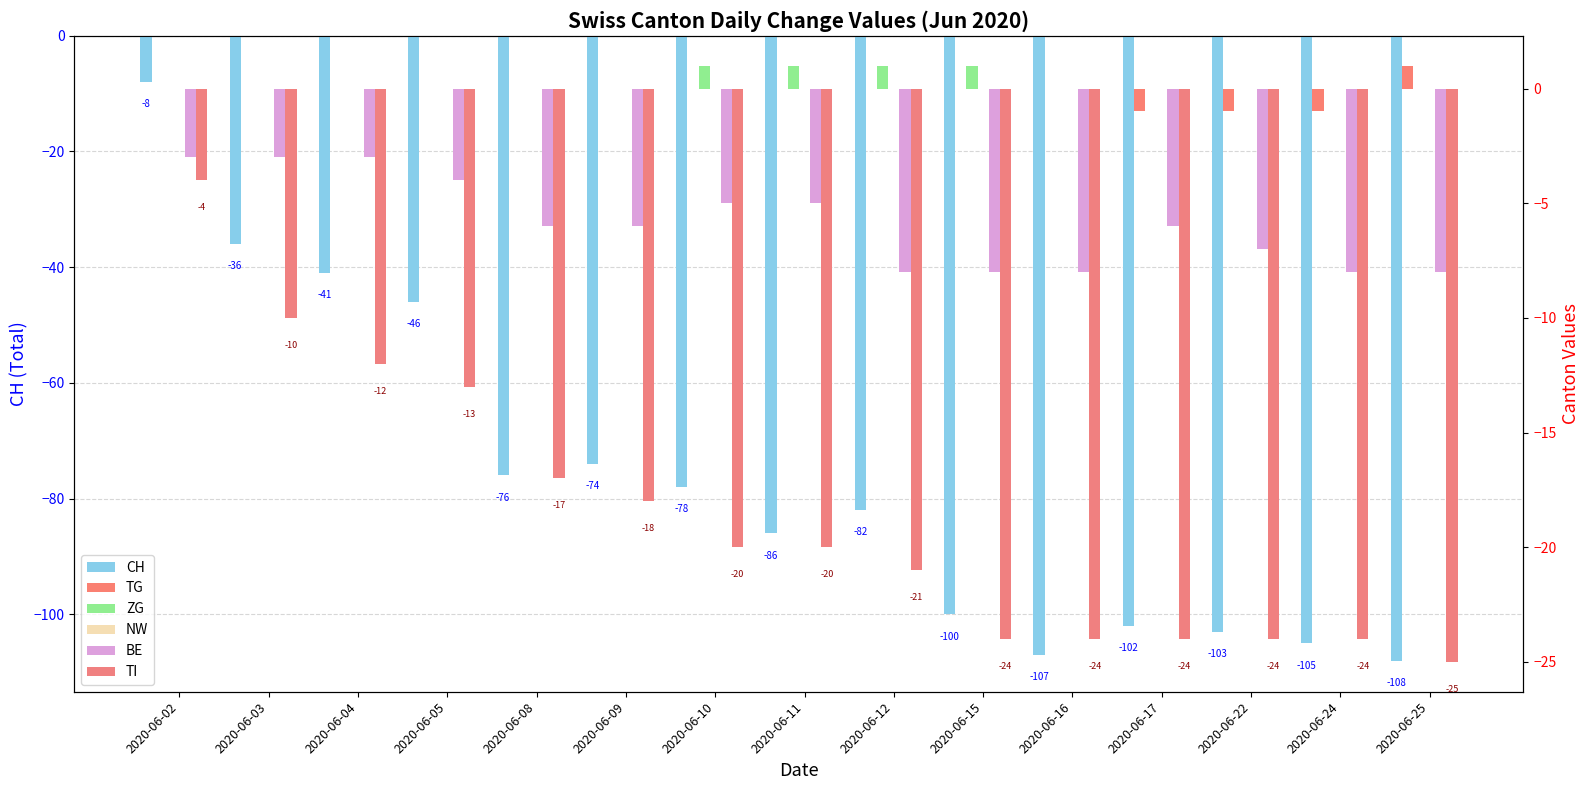

Reading right to left, what are all the values shown in this chart?

CH: 2020-06-25=-108	2020-06-24=-105	2020-06-22=-103	2020-06-17=-102	2020-06-16=-107	2020-06-15=-100	2020-06-12=-82	2020-06-11=-86	2020-06-10=-78	2020-06-09=-74	2020-06-08=-76	2020-06-05=-46	2020-06-04=-41	2020-06-03=-36	2020-06-02=-8
TG: 2020-06-25=1	2020-06-24=-1	2020-06-22=-1	2020-06-17=-1	2020-06-16=0	2020-06-15=0	2020-06-12=0	2020-06-11=0	2020-06-10=0	2020-06-09=0	2020-06-08=0	2020-06-05=0	2020-06-04=0	2020-06-03=0	2020-06-02=0
ZG: 2020-06-25=0	2020-06-24=0	2020-06-22=0	2020-06-17=0	2020-06-16=0	2020-06-15=1	2020-06-12=1	2020-06-11=1	2020-06-10=1	2020-06-09=0	2020-06-08=0	2020-06-05=0	2020-06-04=0	2020-06-03=0	2020-06-02=0
NW: 2020-06-25=0	2020-06-24=0	2020-06-22=0	2020-06-17=0	2020-06-16=0	2020-06-15=0	2020-06-12=0	2020-06-11=0	2020-06-10=0	2020-06-09=0	2020-06-08=0	2020-06-05=0	2020-06-04=0	2020-06-03=0	2020-06-02=0
BE: 2020-06-25=-8	2020-06-24=-8	2020-06-22=-7	2020-06-17=-6	2020-06-16=-8	2020-06-15=-8	2020-06-12=-8	2020-06-11=-5	2020-06-10=-5	2020-06-09=-6	2020-06-08=-6	2020-06-05=-4	2020-06-04=-3	2020-06-03=-3	2020-06-02=-3
TI: 2020-06-25=-25	2020-06-24=-24	2020-06-22=-24	2020-06-17=-24	2020-06-16=-24	2020-06-15=-24	2020-06-12=-21	2020-06-11=-20	2020-06-10=-20	2020-06-09=-18	2020-06-08=-17	2020-06-05=-13	2020-06-04=-12	2020-06-03=-10	2020-06-02=-4